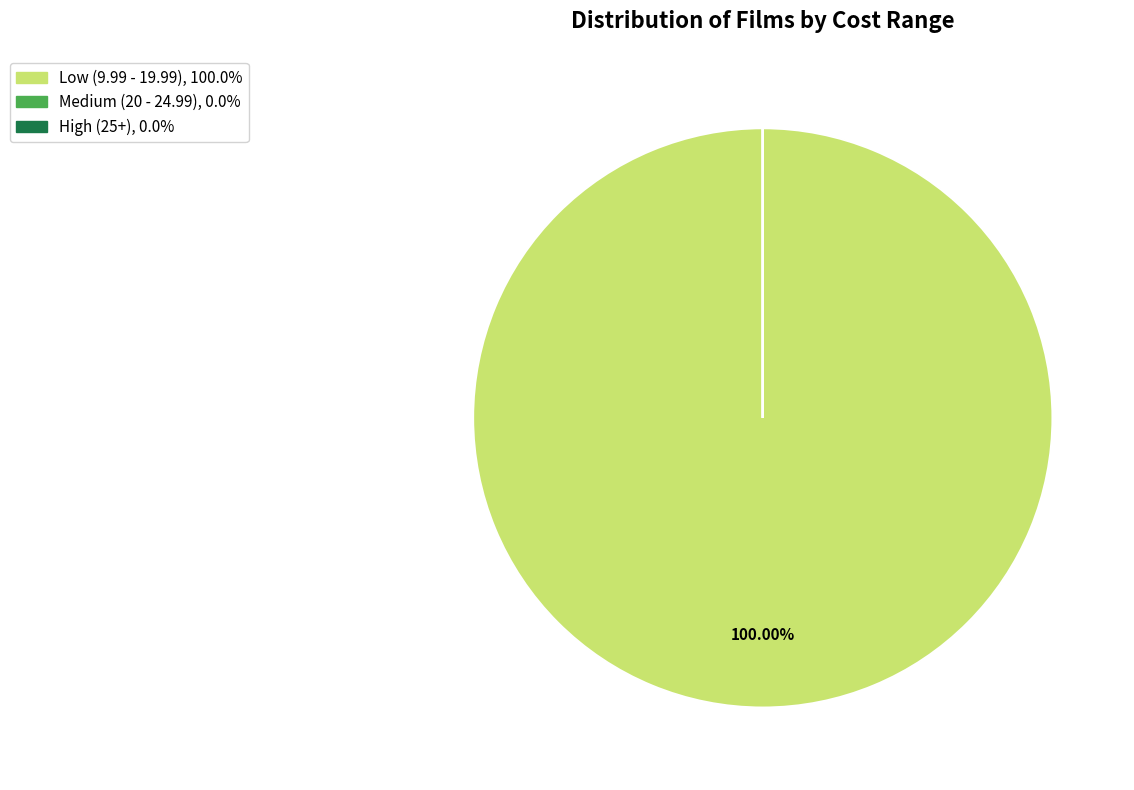

Does any single category account for the majority?

Yes